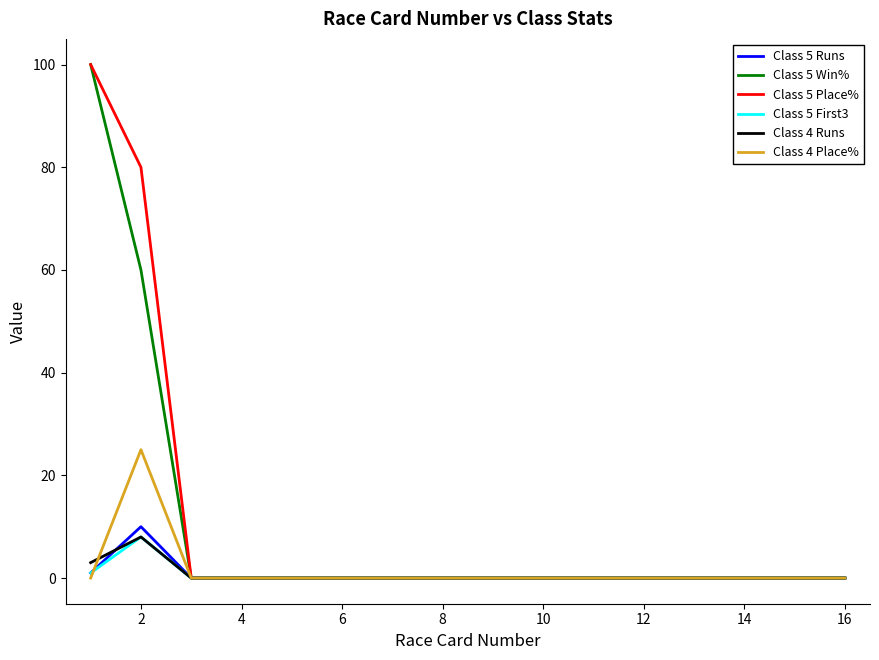

What are all the series names shown in the legend?

Class 5 Runs, Class 5 Win%, Class 5 Place%, Class 5 First3, Class 4 Runs, Class 4 Place%